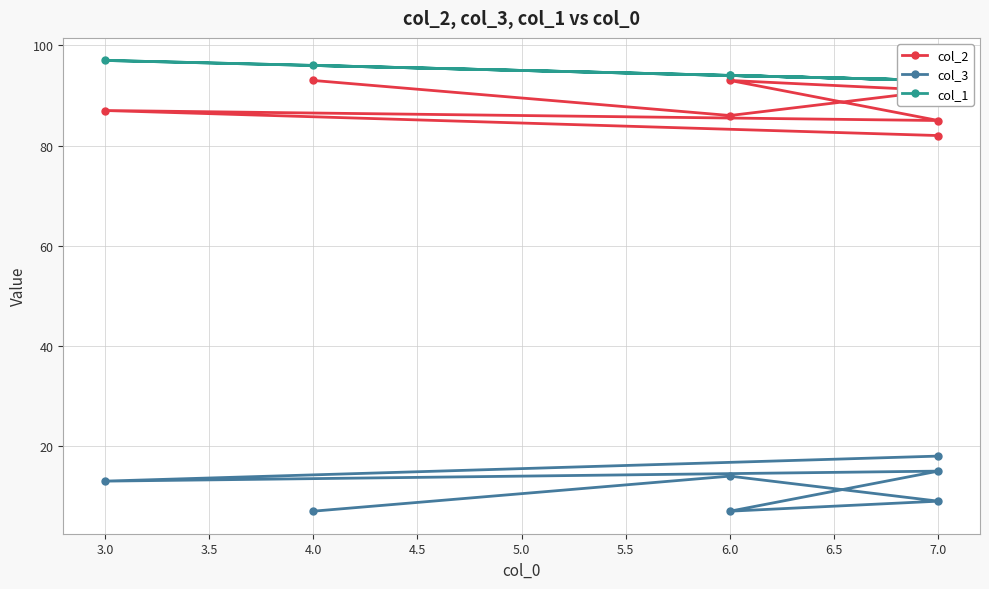

At 7.0, list the series in order from largest to smallest.

col_1, col_2, col_3